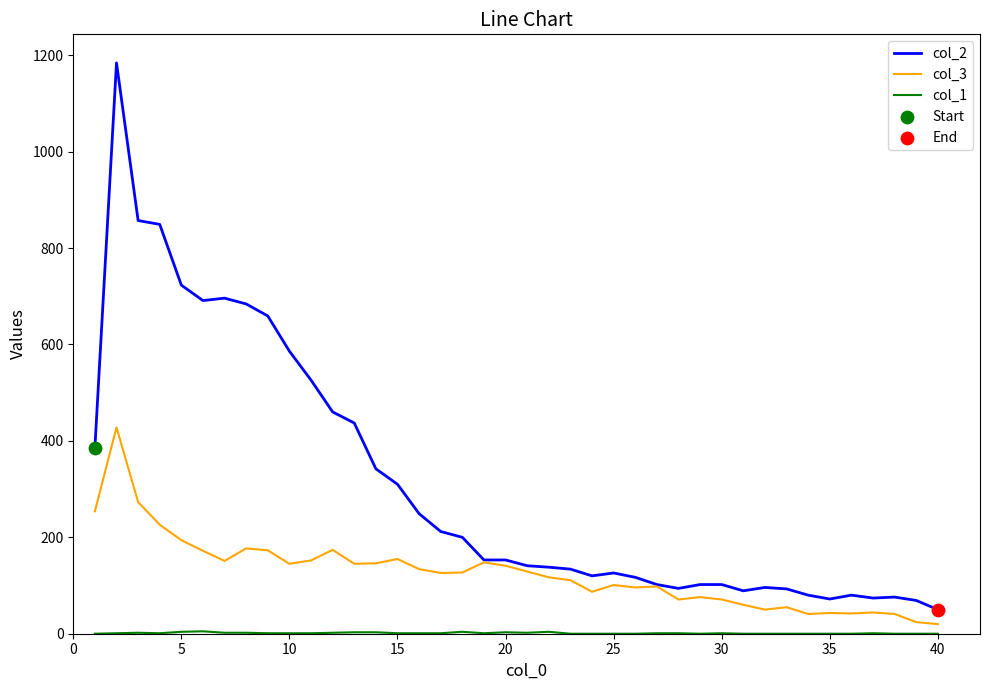

Which series has the largest total across all categories?

col_2